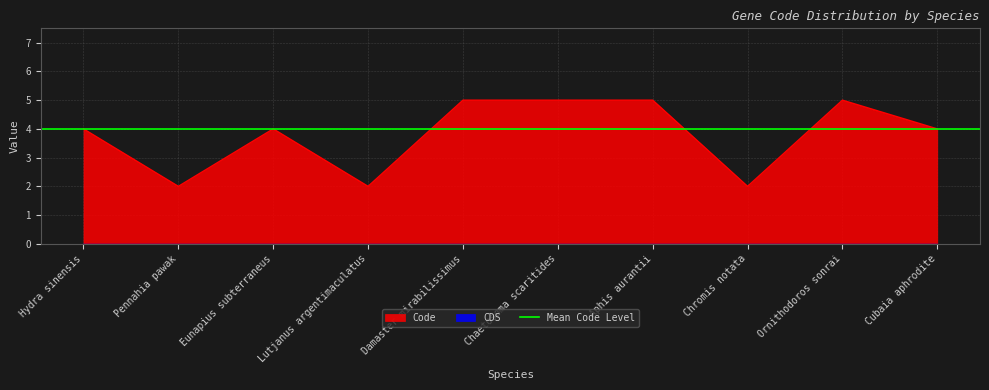

The value at Pennahia pawak is 0. True or false?

False